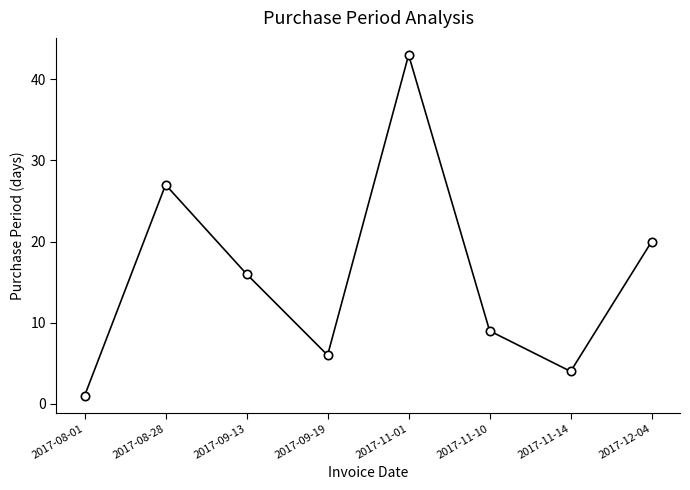

Does the chart have visible grid lines?

No